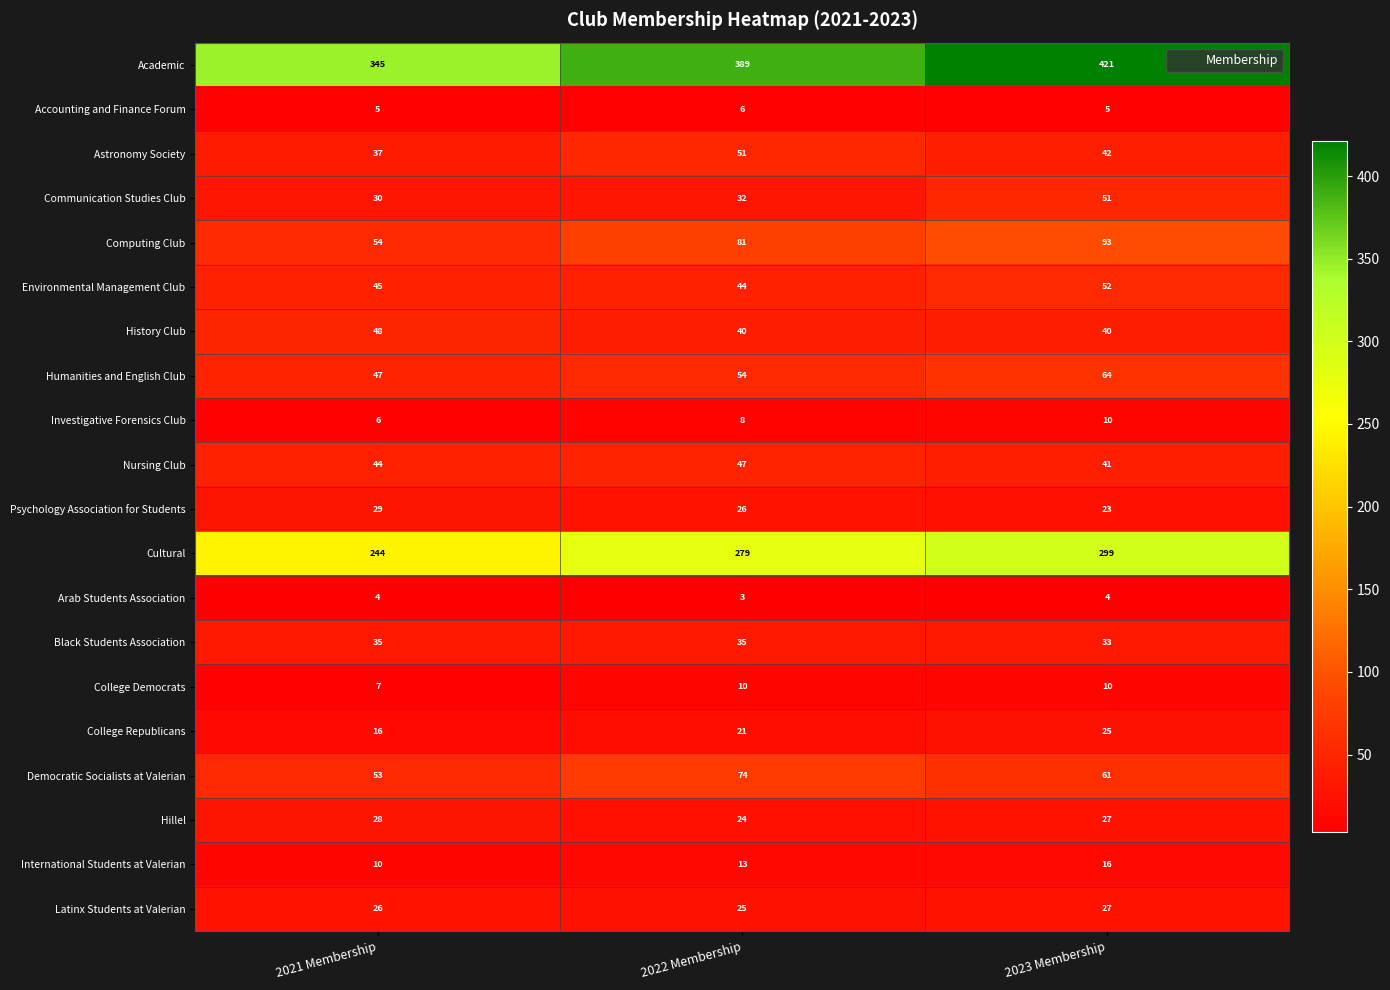

At which category does the chart reach its minimum across all series?

2022 Membership